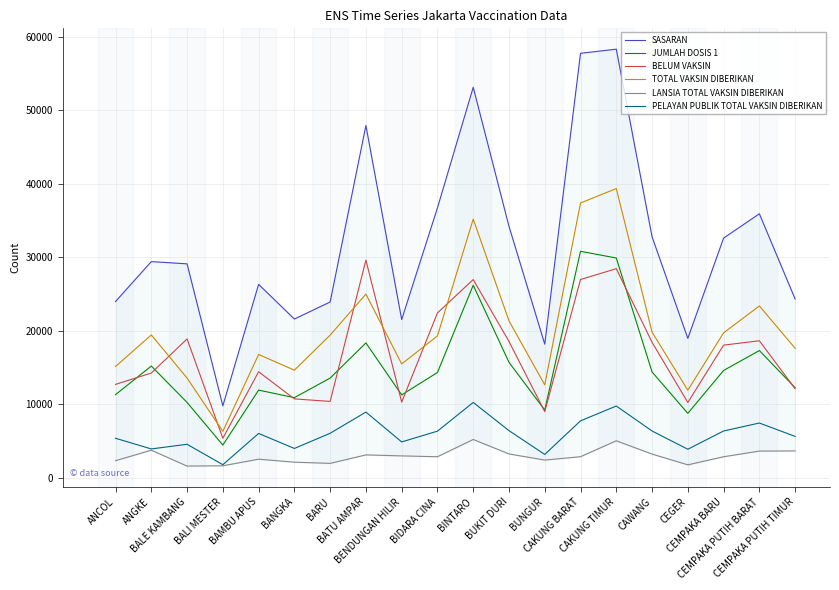

Reading left to right, transcribe all the data shown in this chart.

SASARAN: ANCOL=23947	ANGKE=29381	BALE KAMBANG=29074	BALI MESTER=9752	BAMBU APUS=26285	BANGKA=21566	BARU=23886	BATU AMPAR=47898	BENDUNGAN HILIR=21494	BIDARA CINA=36689	BINTARO=53098	BUKIT DURI=34183	BUNGUR=18144	CAKUNG BARAT=57724	CAKUNG TIMUR=58287	CAWANG=32762	CEGER=18932	CEMPAKA BARU=32581	CEMPAKA PUTIH BARAT=35885	CEMPAKA PUTIH TIMUR=24292
JUMLAH DOSIS 1: ANCOL=11276	ANGKE=15167	BALE KAMBANG=10215	BALI MESTER=4411	BAMBU APUS=11895	BANGKA=10868	BARU=13531	BATU AMPAR=18312	BENDUNGAN HILIR=11239	BIDARA CINA=14296	BINTARO=26160	BUKIT DURI=15674	BUNGUR=9179	CAKUNG BARAT=30782	CAKUNG TIMUR=29869	CAWANG=14363	CEGER=8728	CEMPAKA BARU=14566	CEMPAKA PUTIH BARAT=17278	CEMPAKA PUTIH TIMUR=12218
BELUM VAKSIN: ANCOL=12671	ANGKE=14214	BALE KAMBANG=18859	BALI MESTER=5341	BAMBU APUS=14390	BANGKA=10698	BARU=10355	BATU AMPAR=29586	BENDUNGAN HILIR=10255	BIDARA CINA=22393	BINTARO=26938	BUKIT DURI=18509	BUNGUR=8965	CAKUNG BARAT=26942	CAKUNG TIMUR=28418	CAWANG=18399	CEGER=10204	CEMPAKA BARU=18015	CEMPAKA PUTIH BARAT=18607	CEMPAKA PUTIH TIMUR=12074
TOTAL VAKSIN DIBERIKAN: ANCOL=15108	ANGKE=19399	BALE KAMBANG=13533	BALI MESTER=6281	BAMBU APUS=16743	BANGKA=14606	BARU=19374	BATU AMPAR=24957	BENDUNGAN HILIR=15452	BIDARA CINA=19271	BINTARO=35162	BUKIT DURI=21315	BUNGUR=12606	CAKUNG BARAT=37355	CAKUNG TIMUR=39319	CAWANG=19782	CEGER=11879	CEMPAKA BARU=19686	CEMPAKA PUTIH BARAT=23345	CEMPAKA PUTIH TIMUR=17587
LANSIA TOTAL VAKSIN DIBERIKAN: ANCOL=2287	ANGKE=3716	BALE KAMBANG=1555	BALI MESTER=1595	BAMBU APUS=2493	BANGKA=2085	BARU=1923	BATU AMPAR=3076	BENDUNGAN HILIR=2942	BIDARA CINA=2825	BINTARO=5175	BUKIT DURI=3208	BUNGUR=2373	CAKUNG BARAT=2830	CAKUNG TIMUR=4996	CAWANG=3188	CEGER=1725	CEMPAKA BARU=2824	CEMPAKA PUTIH BARAT=3596	CEMPAKA PUTIH TIMUR=3617
PELAYAN PUBLIK TOTAL VAKSIN DIBERIKAN: ANCOL=5339	ANGKE=3889	BALE KAMBANG=4522	BALI MESTER=1743	BAMBU APUS=5996	BANGKA=3954	BARU=6020	BATU AMPAR=8905	BENDUNGAN HILIR=4842	BIDARA CINA=6309	BINTARO=10215	BUKIT DURI=6378	BUNGUR=3139	CAKUNG BARAT=7713	CAKUNG TIMUR=9728	CAWANG=6331	CEGER=3847	CEMPAKA BARU=6331	CEMPAKA PUTIH BARAT=7414	CEMPAKA PUTIH TIMUR=5594